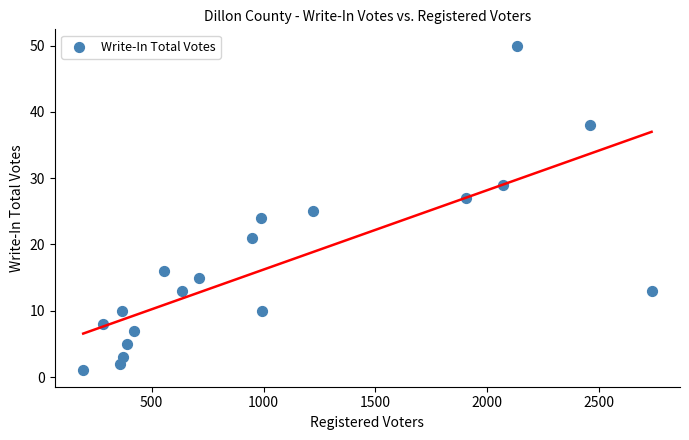

What is the range of X values (max minus min)?

2540